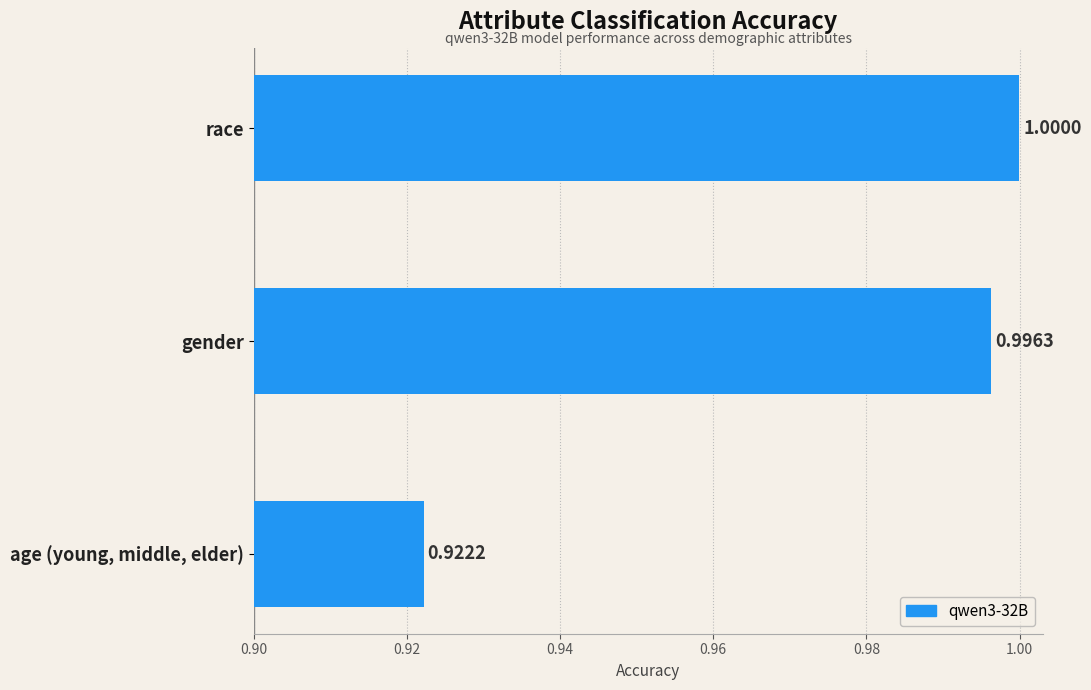

Which has a higher value, age (young, middle, elder) or race?

race